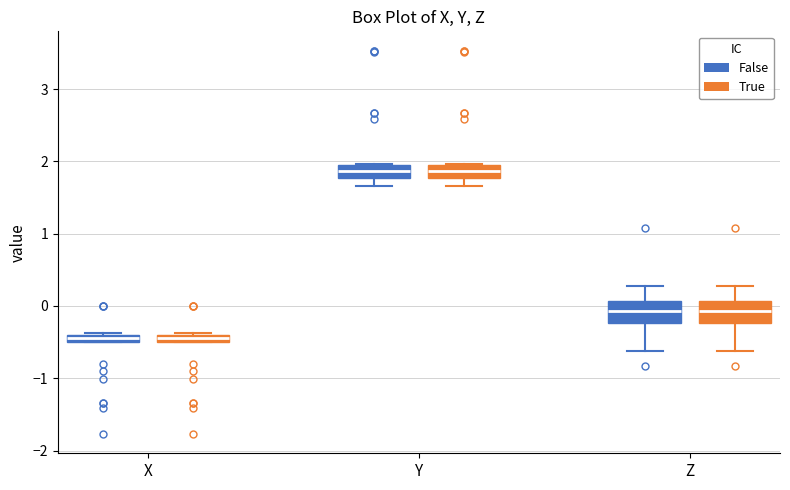

Where does the lower whisker of the box for Z (True) end on the y-axis? The values are not printed on the chart, so give them approximately, as read against the axis.

-0.6